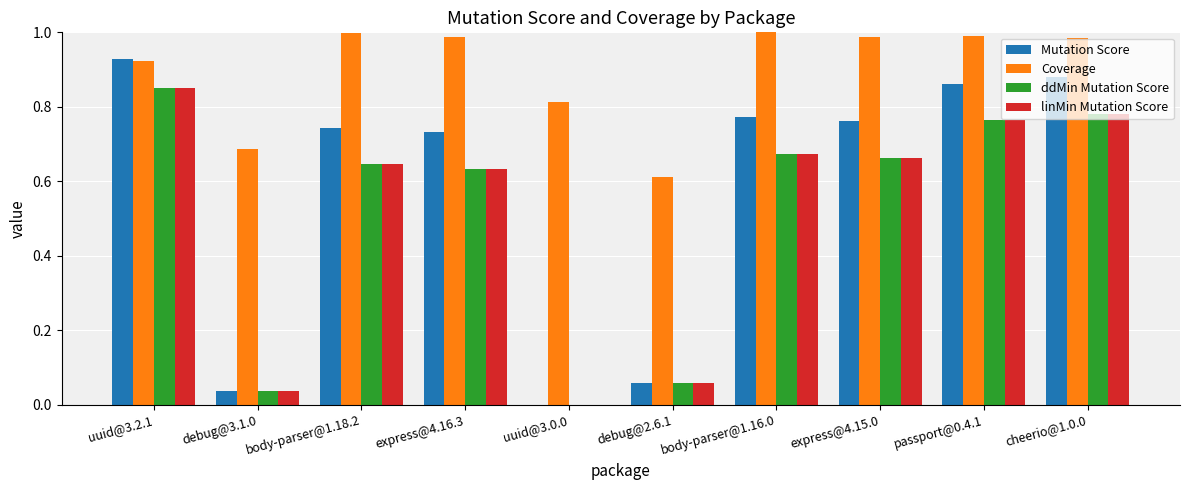

The linMin Mutation Score series shows 1.1 at passport@0.4.1. True or false?

False